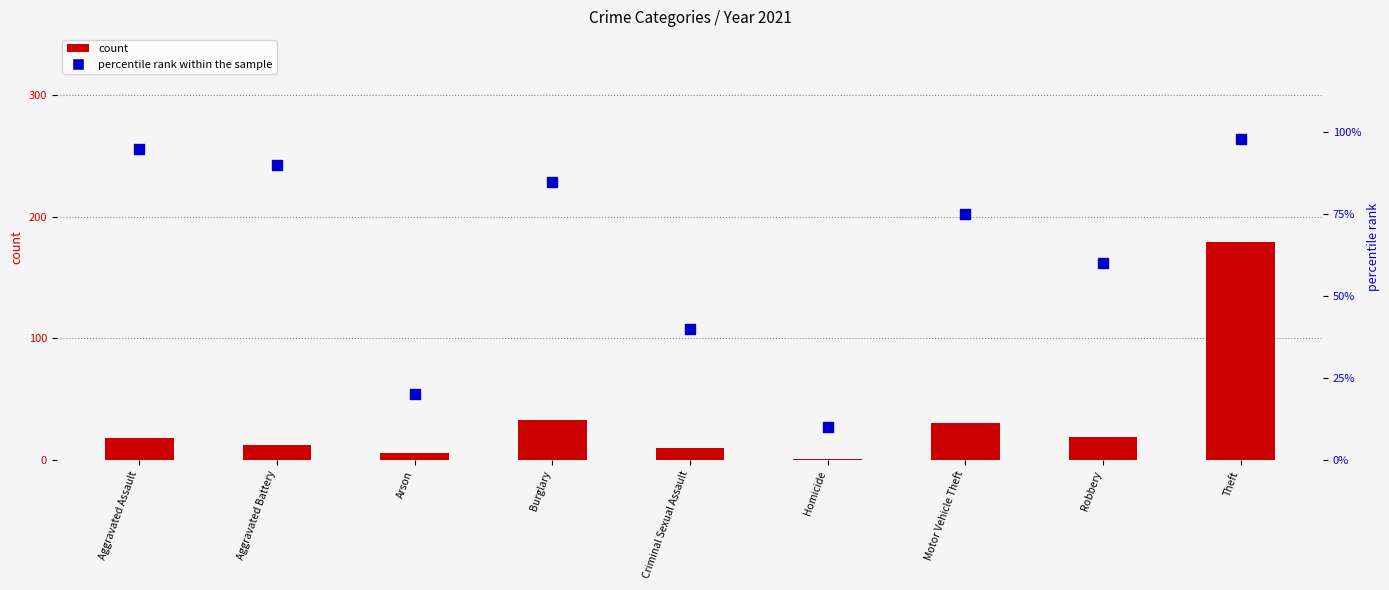

Which series contains the highest Y value?

count